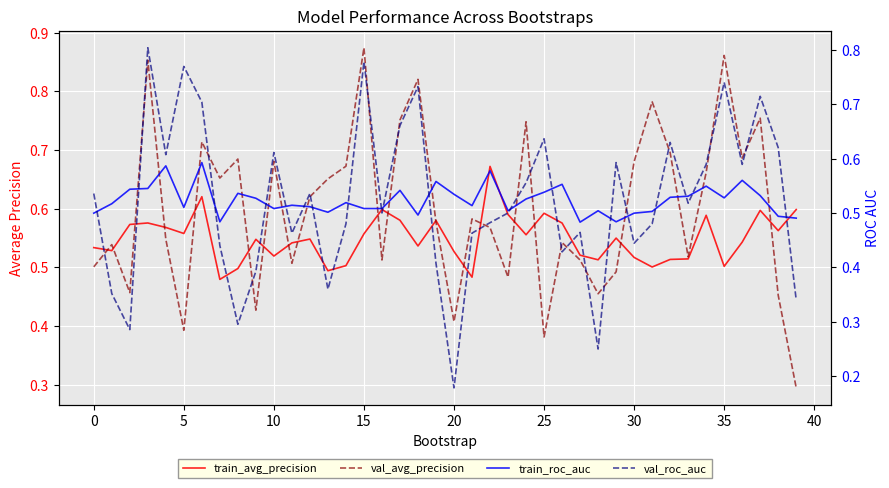

Between 19 and 37, which is larger?

37